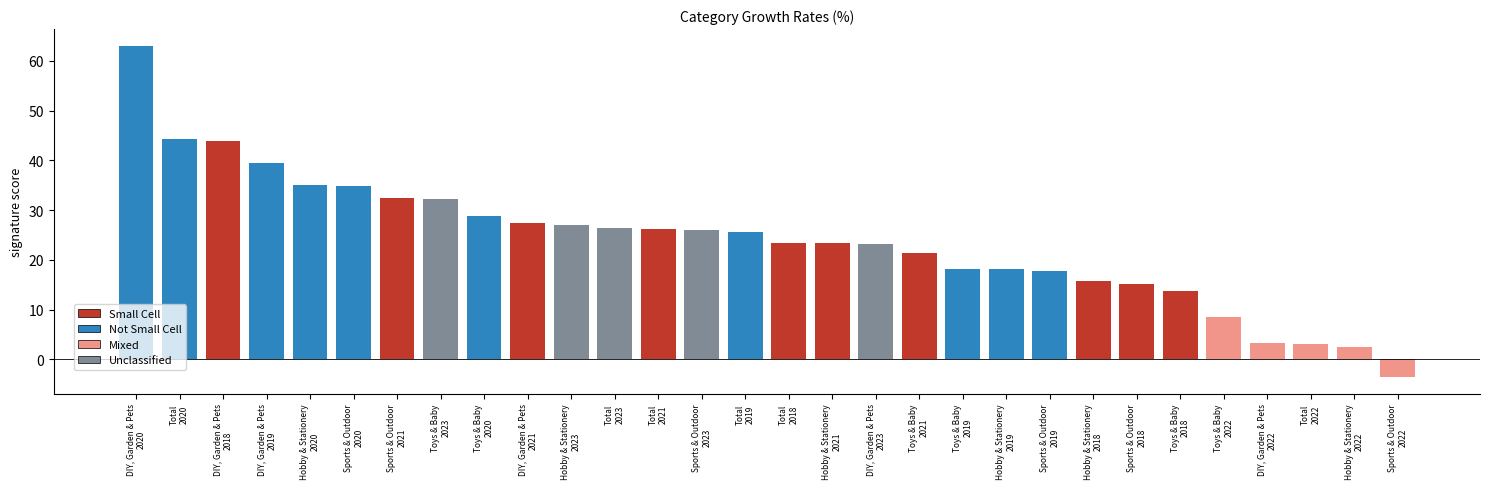

Are the bars grouped side by side (vs. stacked)?

Yes